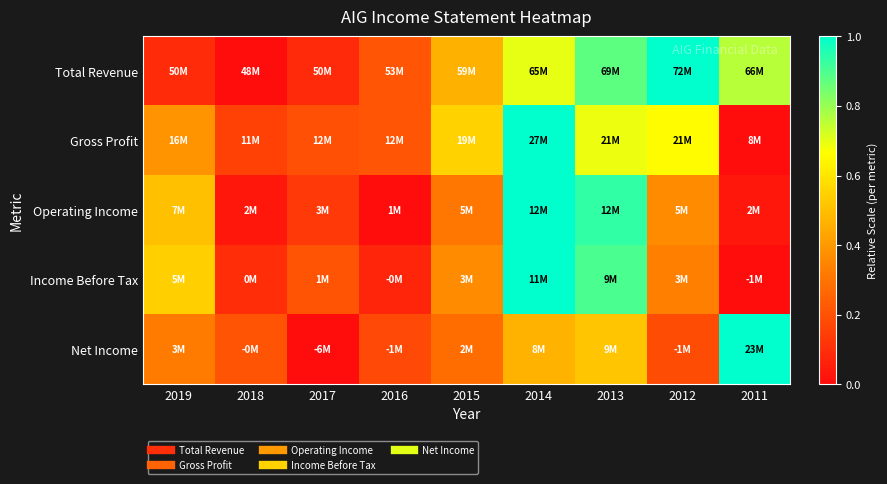

At 2016, list the series in order from largest to smallest.

Total Revenue, Gross Profit, Net Income, Income Before Tax, Operating Income